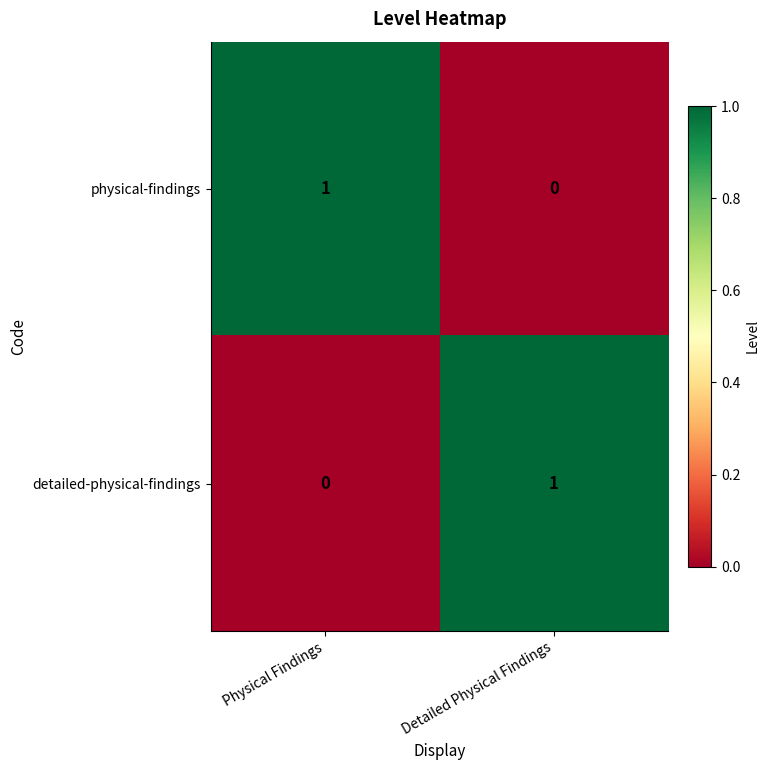

Which category has the highest value in the physical-findings series?

Physical Findings